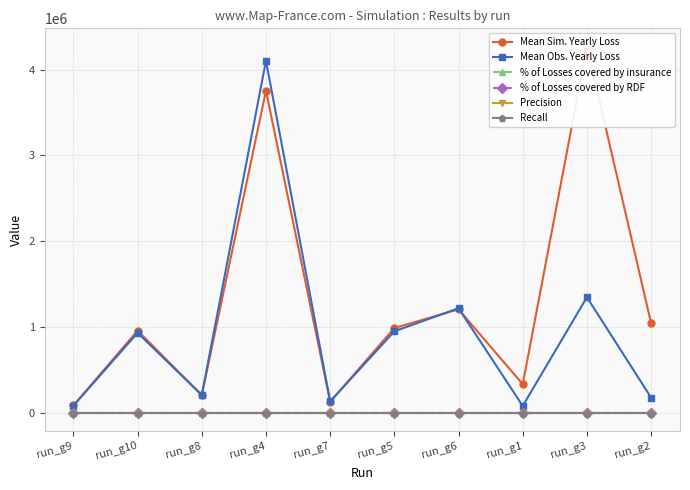

Which series has the largest range (max minus min)?

Mean Sim. Yearly Loss